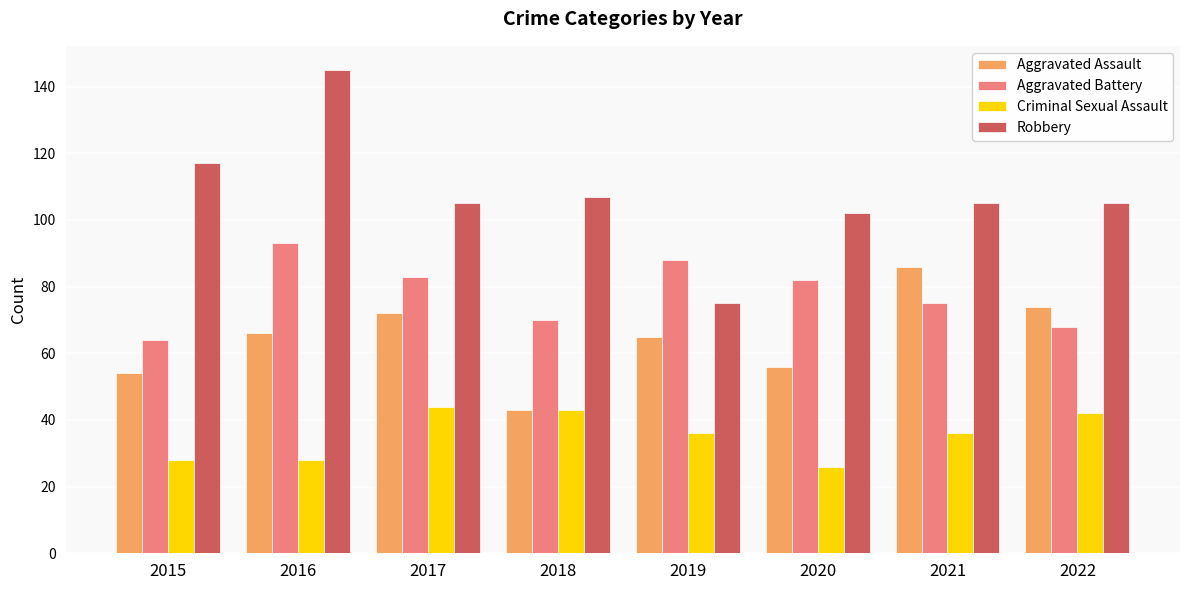

What is the sum of all Aggravated Battery values?

623